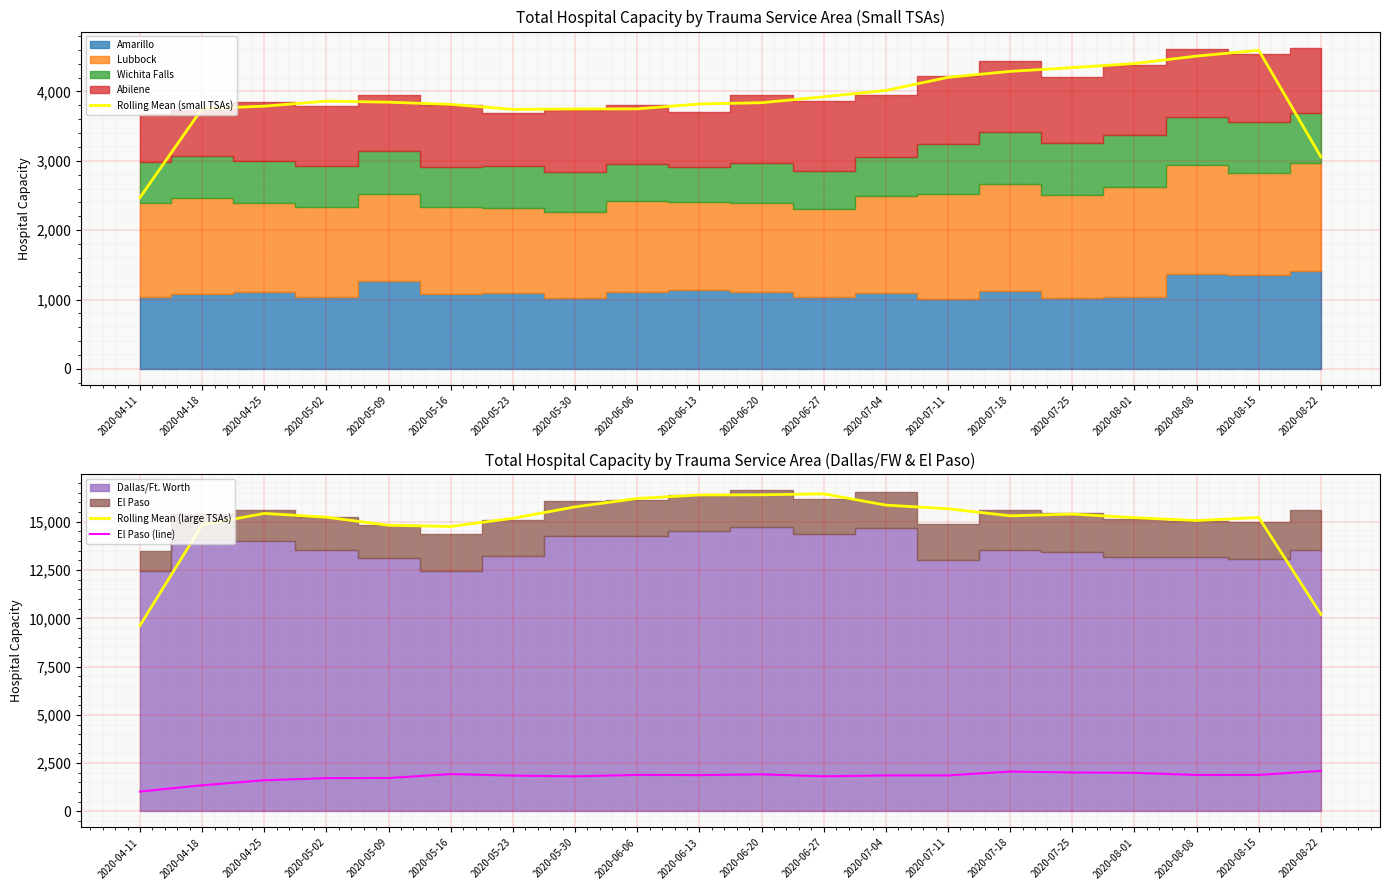

What is the highest value of the El Paso (line) series?

2100.0